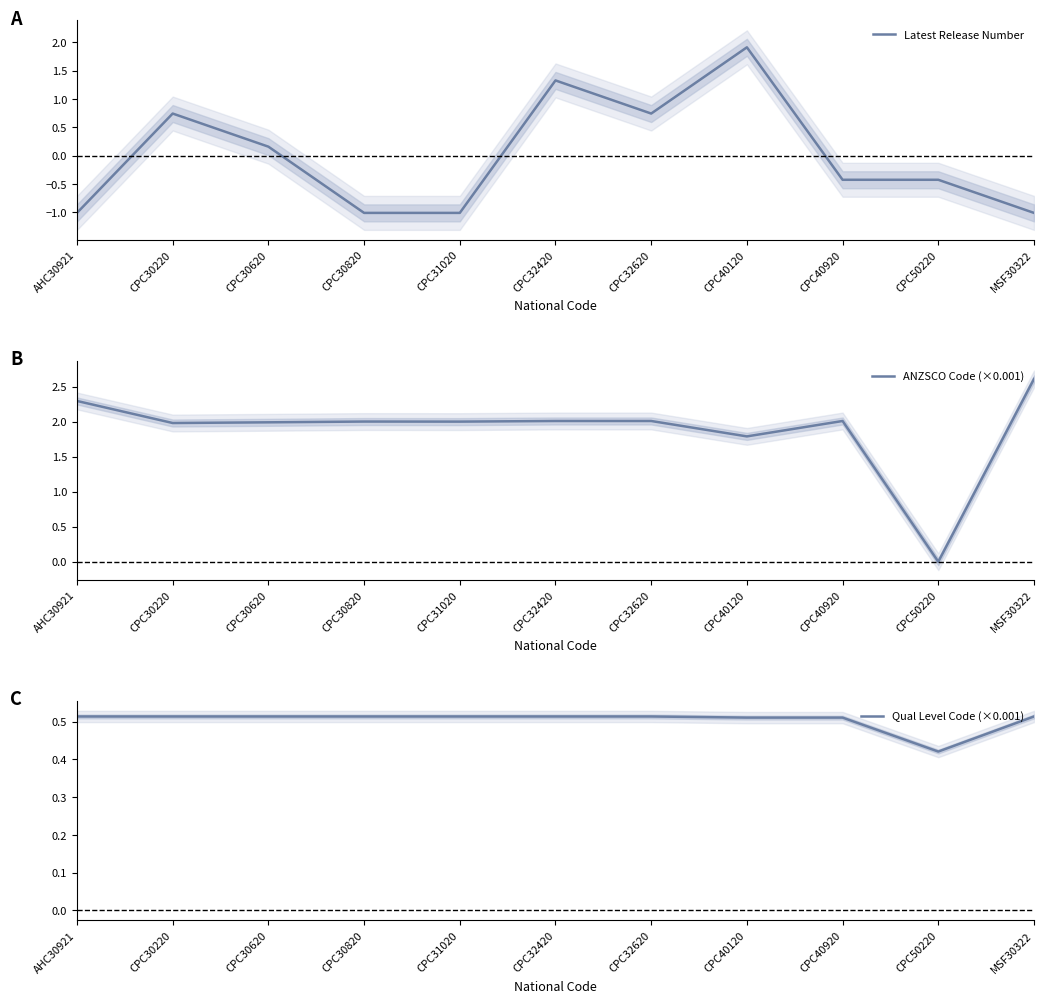

Rank the series at CPC30220 from highest to lowest value.

ANZSCO Code (×0.001), Latest Release Number, Qual Level Code (×0.001)